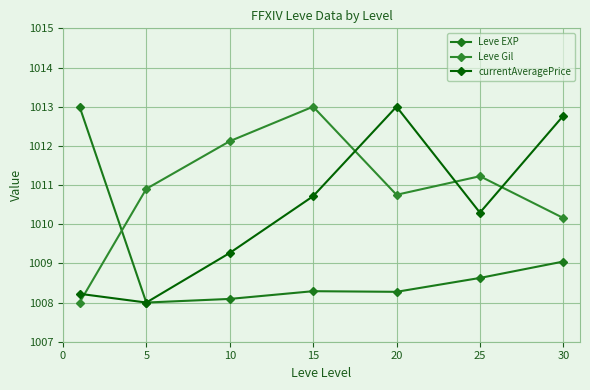

How many interior local valleys does the currentAveragePrice series have?

2